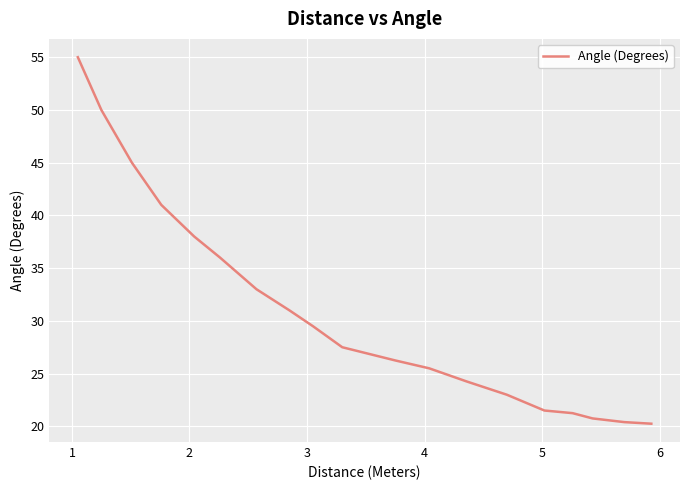

What is the greatest value displayed?

55.0